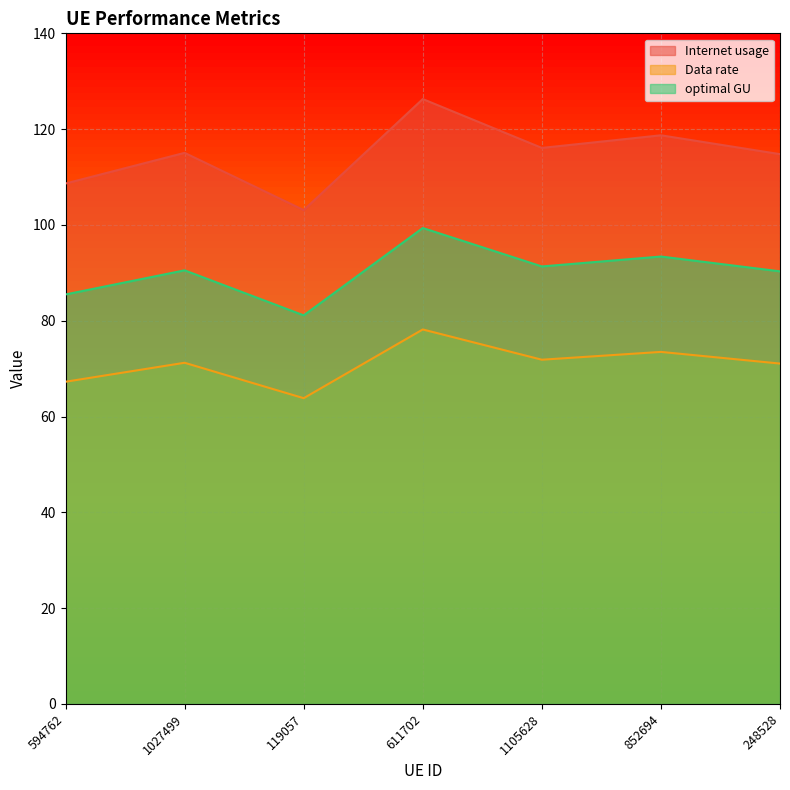

Where does the optimal GU series first go above 90?

1027499